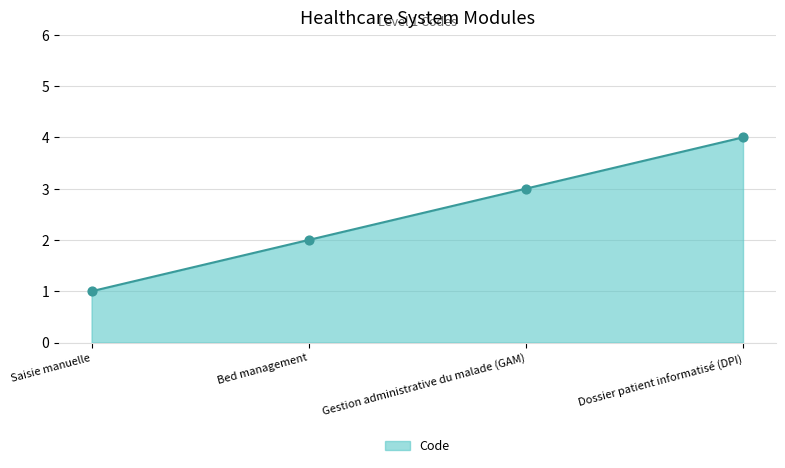

Approximately how many times larger is the value at Saisie manuelle compared to Gestion administrative du malade (GAM)?

0.3